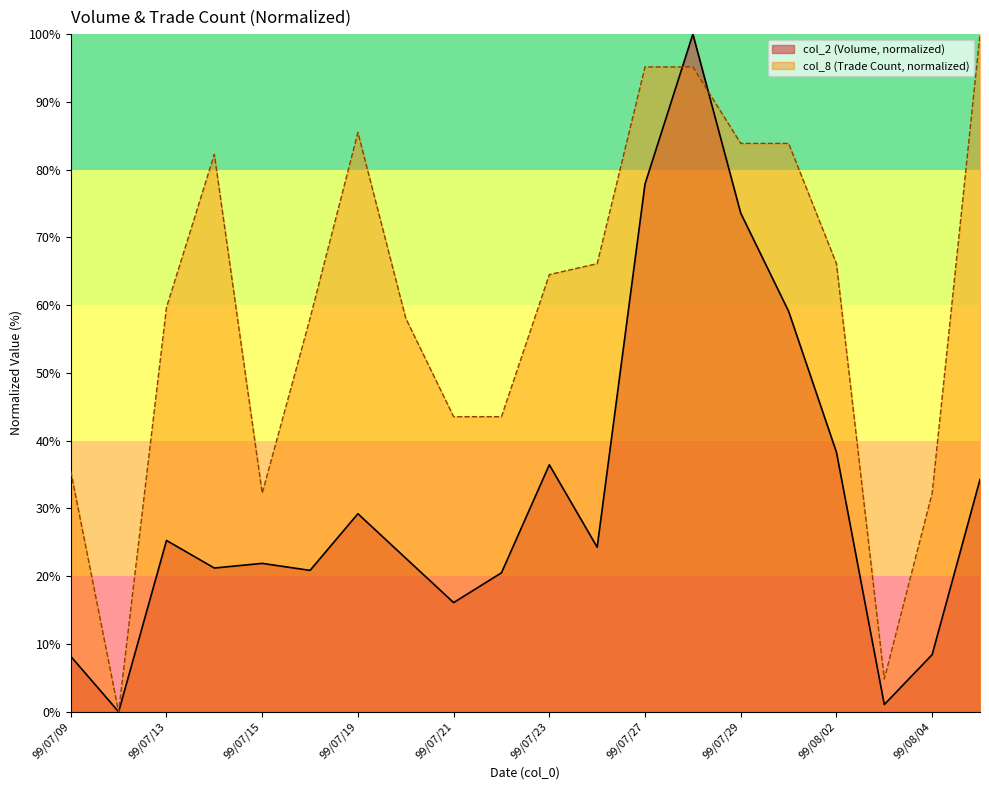

Between which two adjacent categories do col_2 and col_8 first intersect?

99/07/27 and 99/07/28